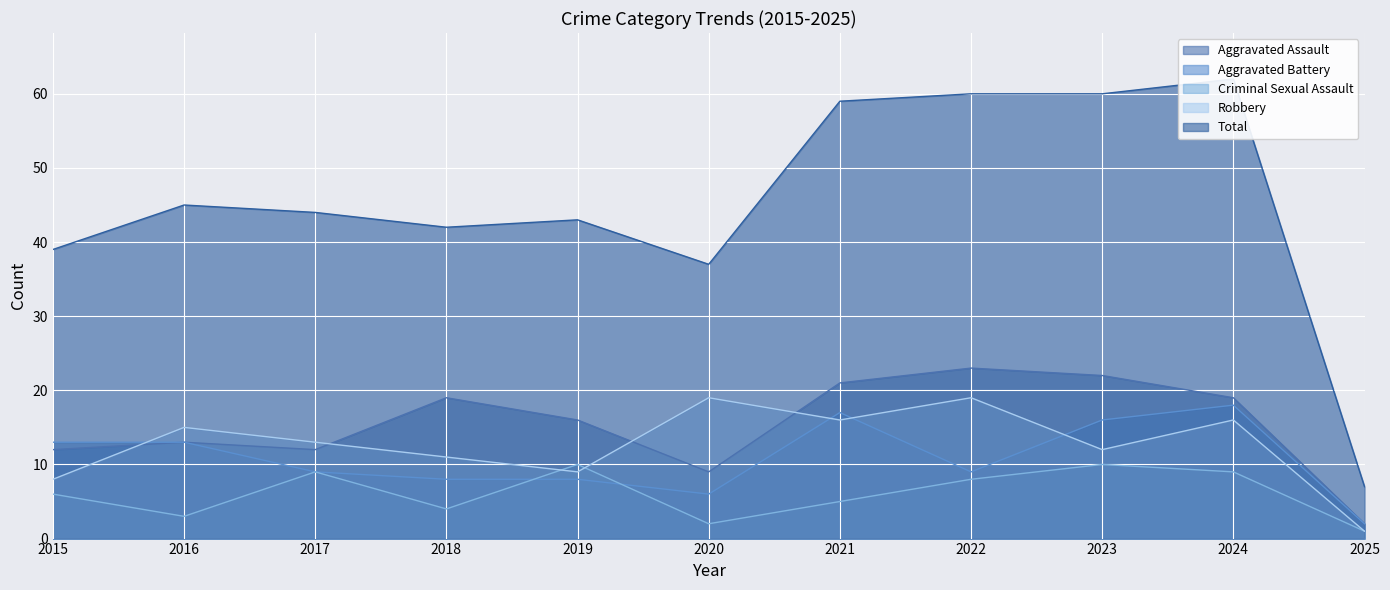

What is the total value across all series at 2022?

119